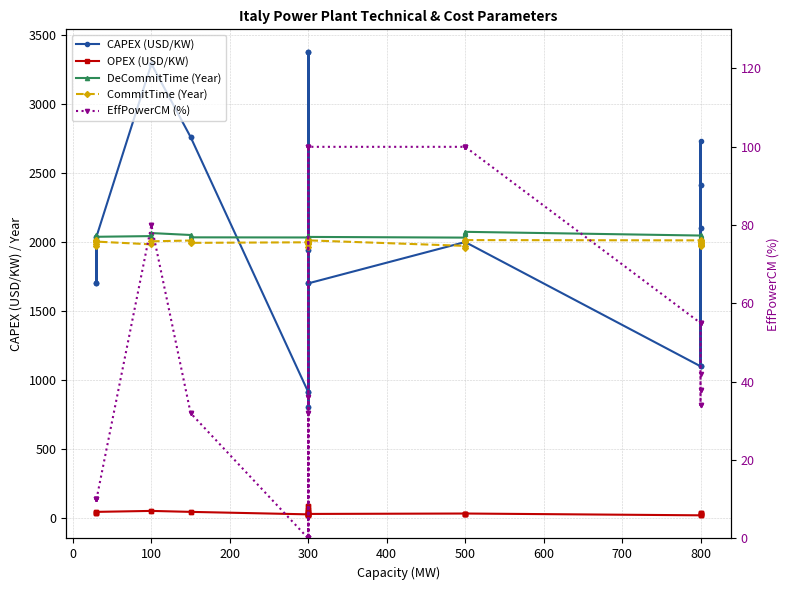

Which series has the largest total across all categories?

DeCommitTime (Year)